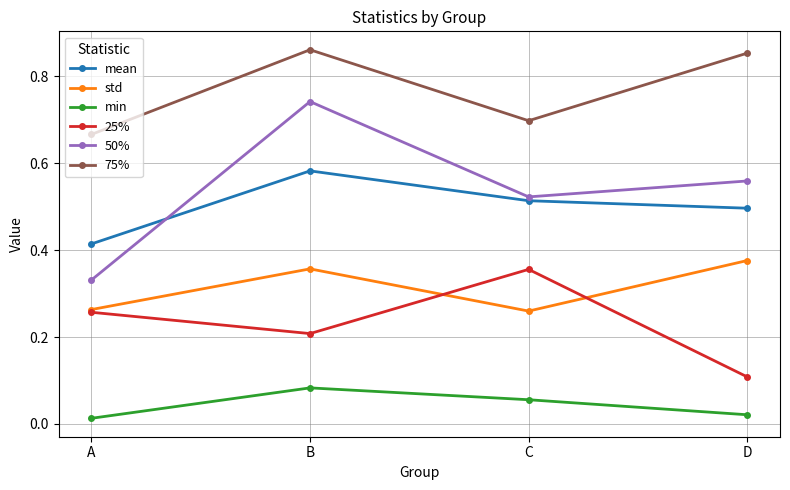

Which series has the widest spread of values?

50%